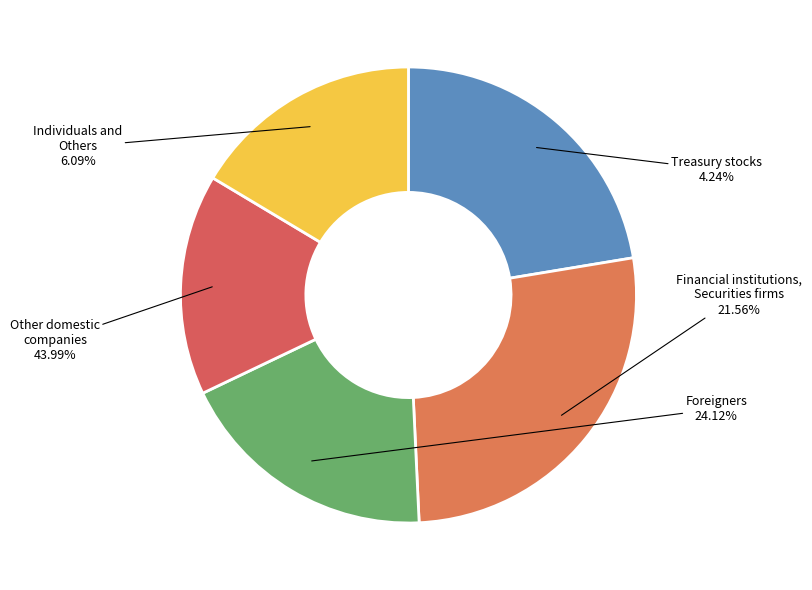

Do 338.7 and 358.4 together represent more than half of the pie?

No